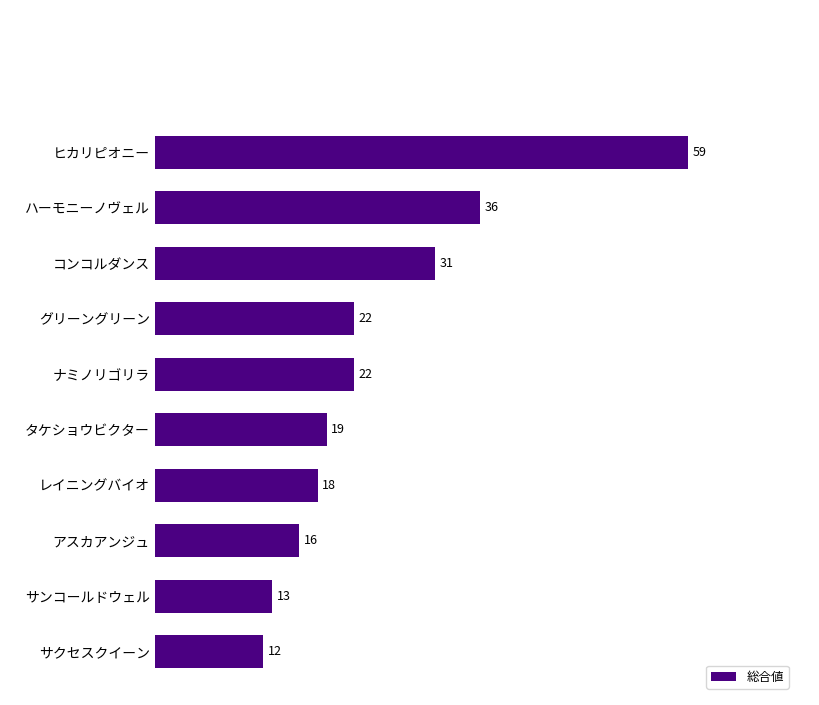

What is the maximum value shown in the chart?

59